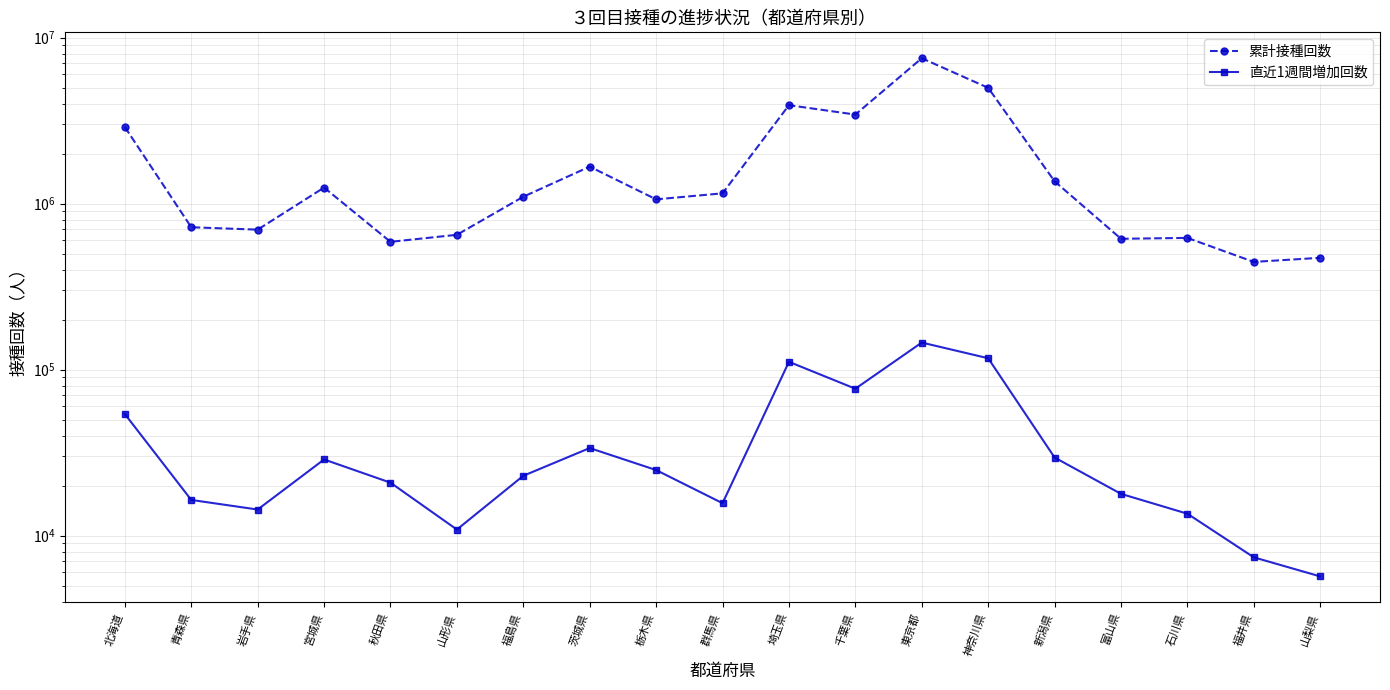

Which series changed the most between 埼玉県 and 新潟県?

累計接種回数